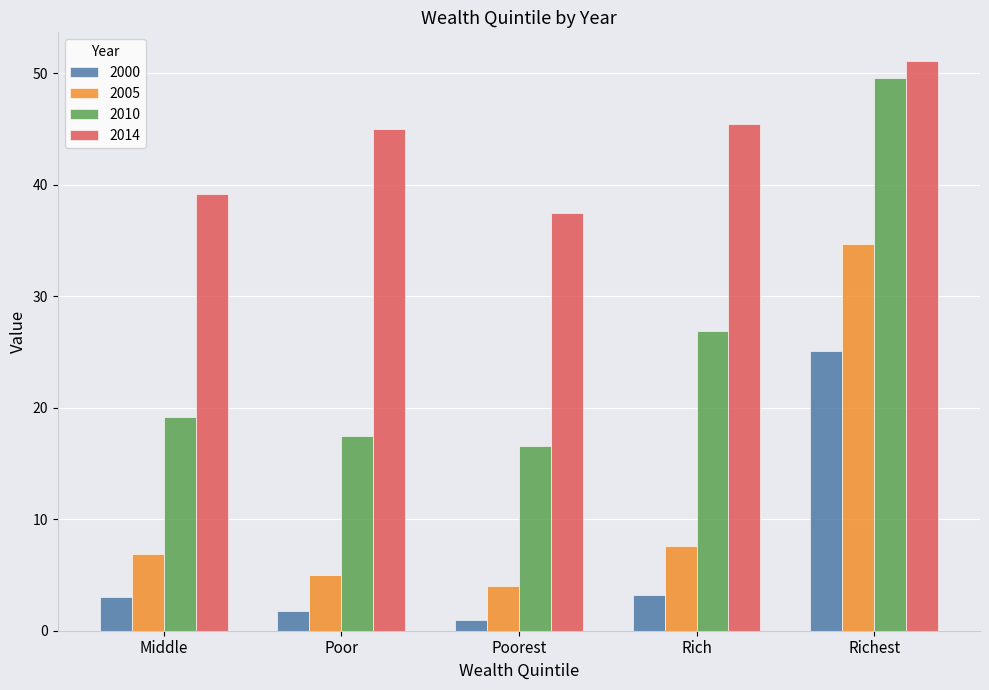

What is the greatest value displayed?

51.1